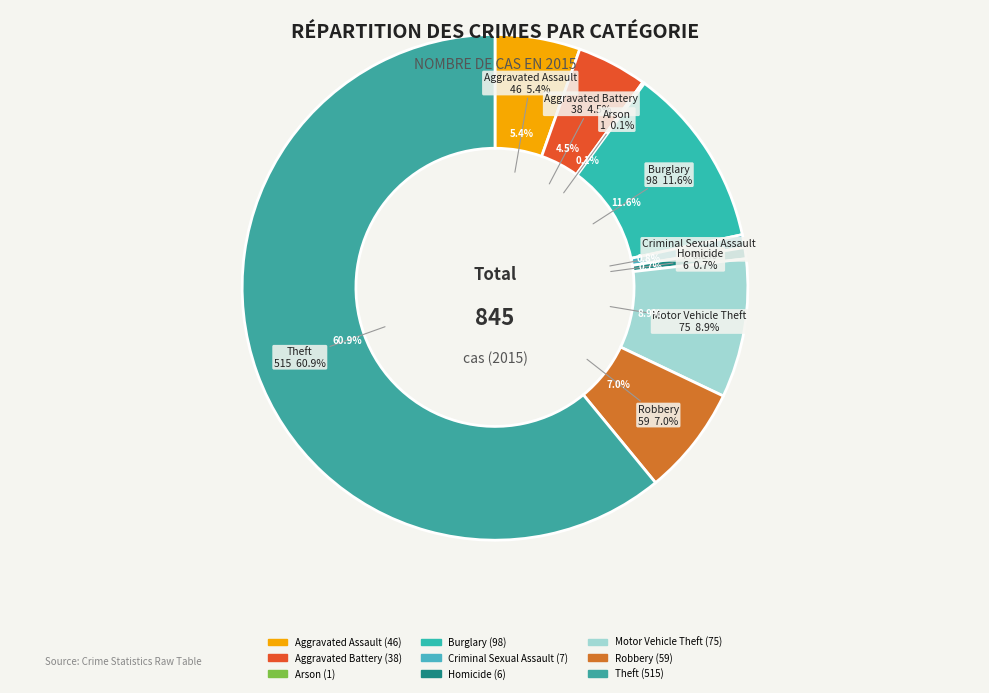

What is the majority slice?

Theft